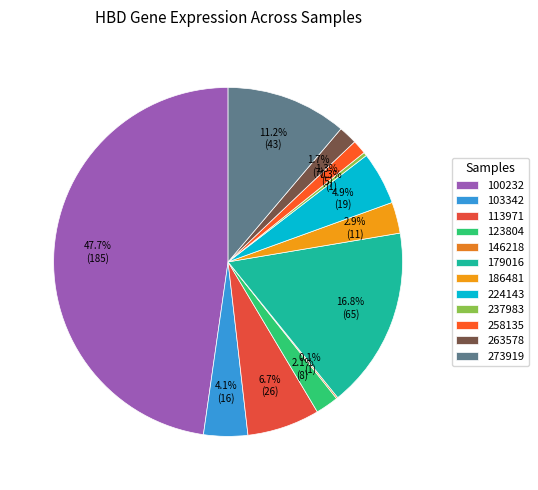

How many slices are in this pie chart?

12